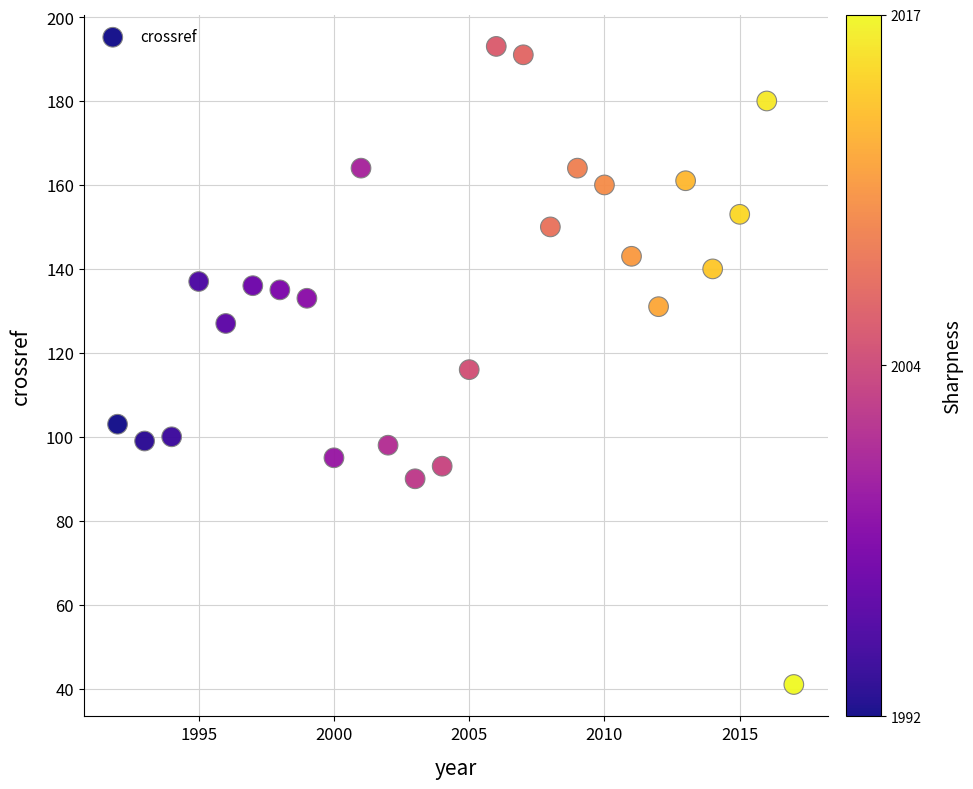

What is the range of X values (max minus min)?

25